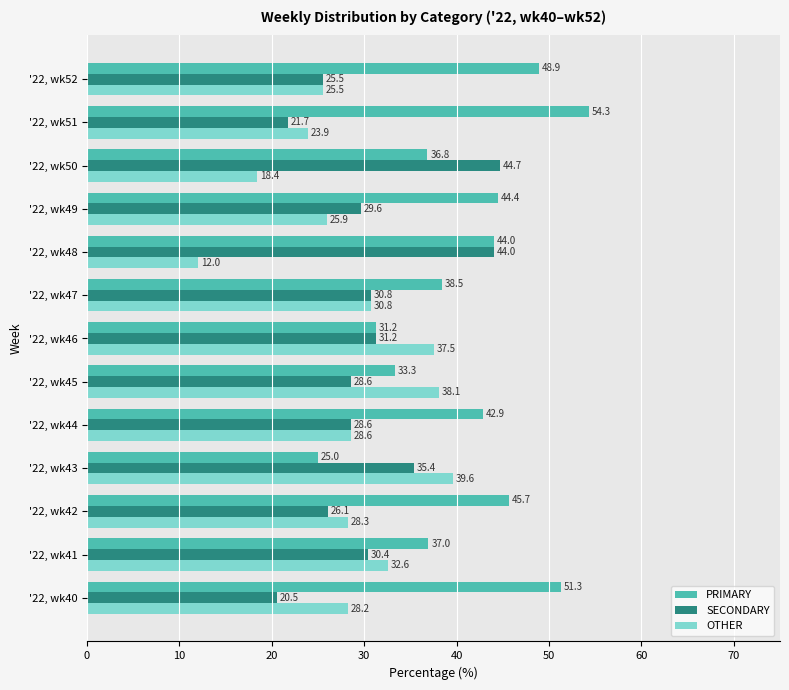

The value of OTHER at '22, wk42 is 28.3. True or false?

True